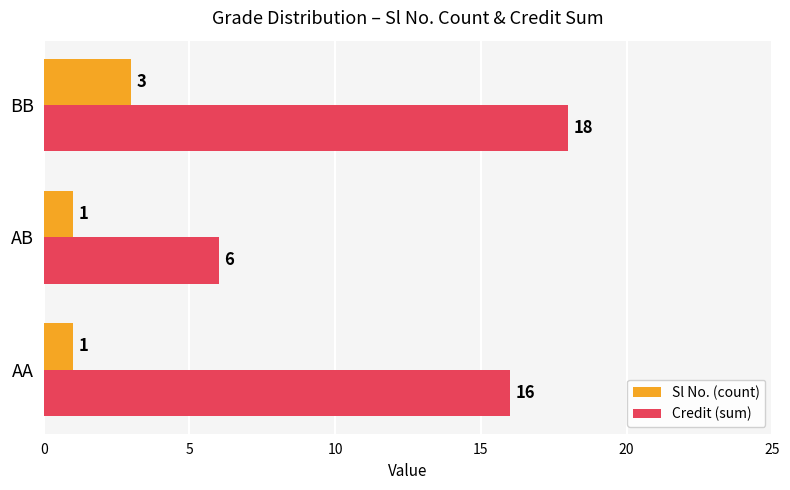

How many data points in Credit (sum) are less than 16?

1